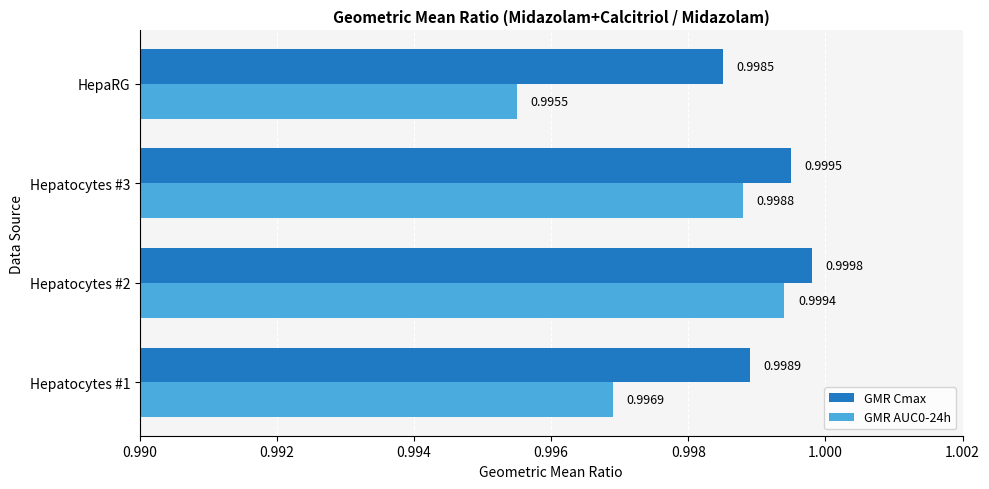

What is the average value of the GMR AUC0-24h series?

1.0